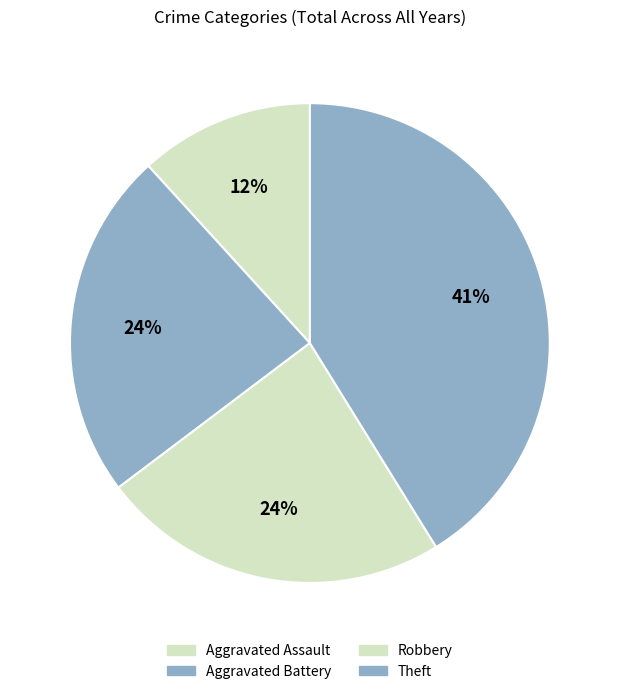

To the nearest percent, what portion does Theft represent?

41%